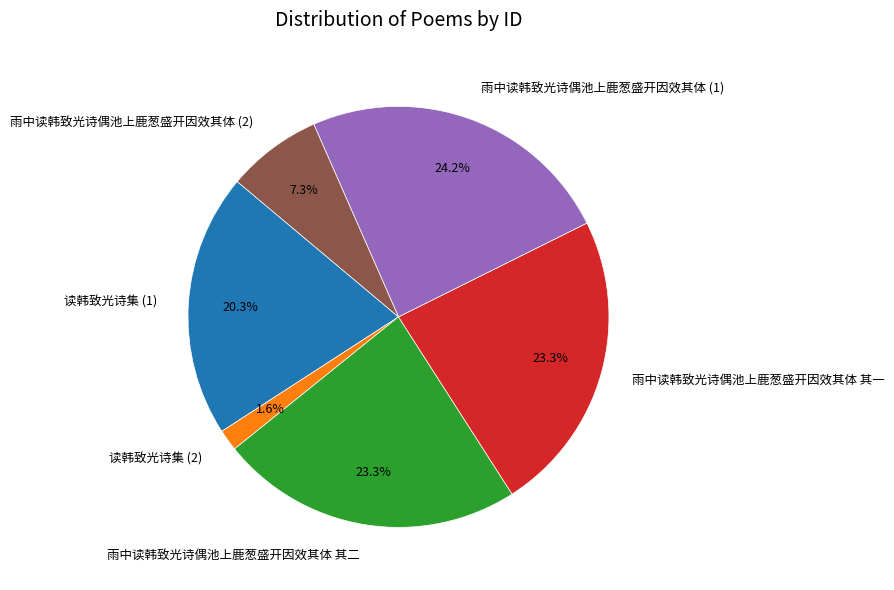

Between 雨中读韩致光诗偶池上鹿葱盛开因效其体 其二 and 读韩致光诗集 (2), which is larger?

雨中读韩致光诗偶池上鹿葱盛开因效其体 其二